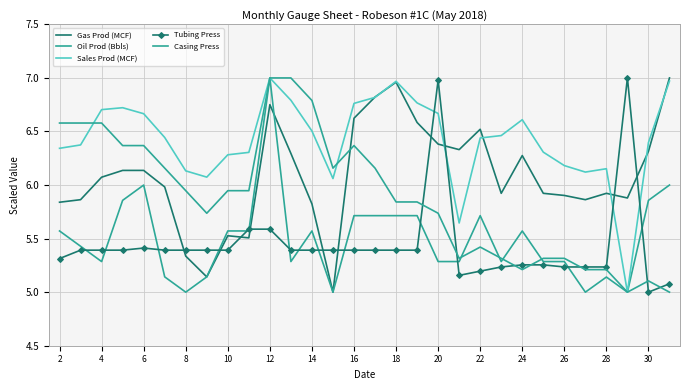

At which label does Sales Prod (MCF) reach its peak?

12